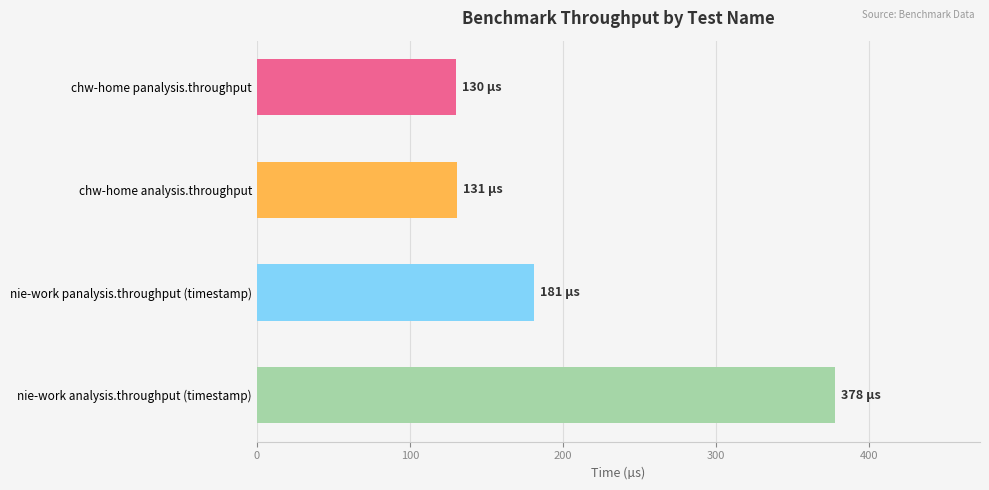

What is the average value?

205